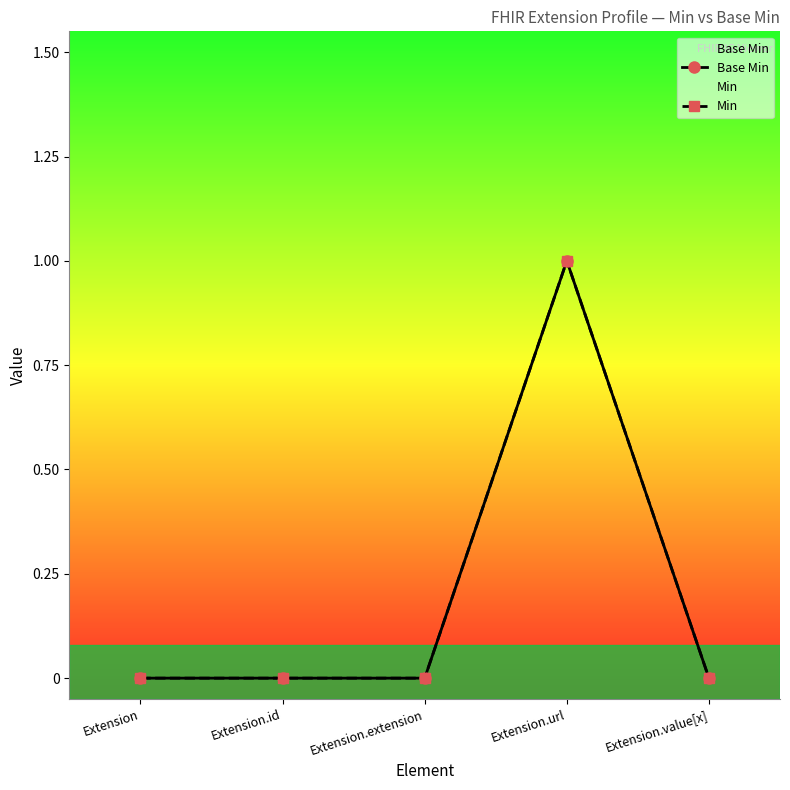

What position from the left is Extension?

1